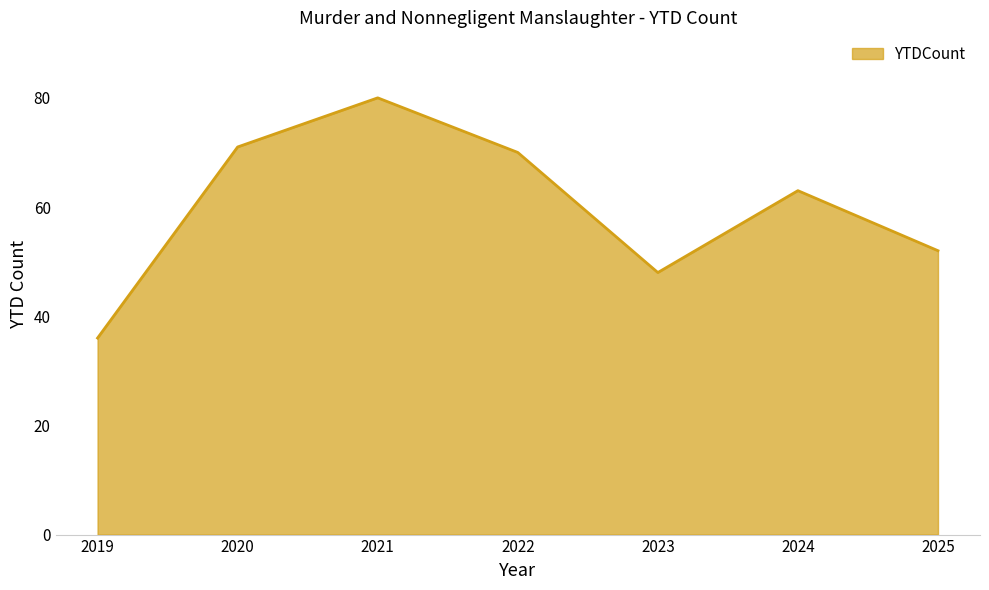

Does the chart have visible grid lines?

Yes